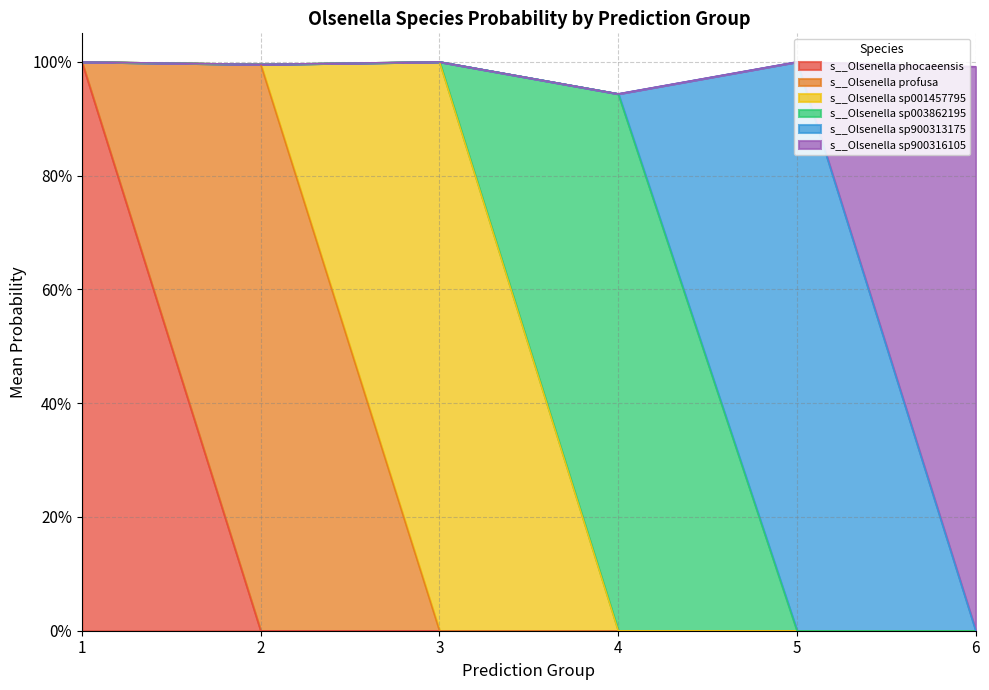

True or false: s__Olsenella sp900316105 and s__Olsenella phocaeensis intersect in this chart.

False